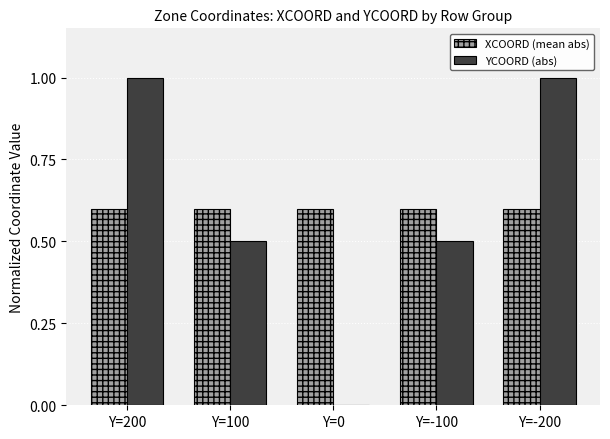

What are all the series names shown in the legend?

XCOORD (mean abs), YCOORD (abs)